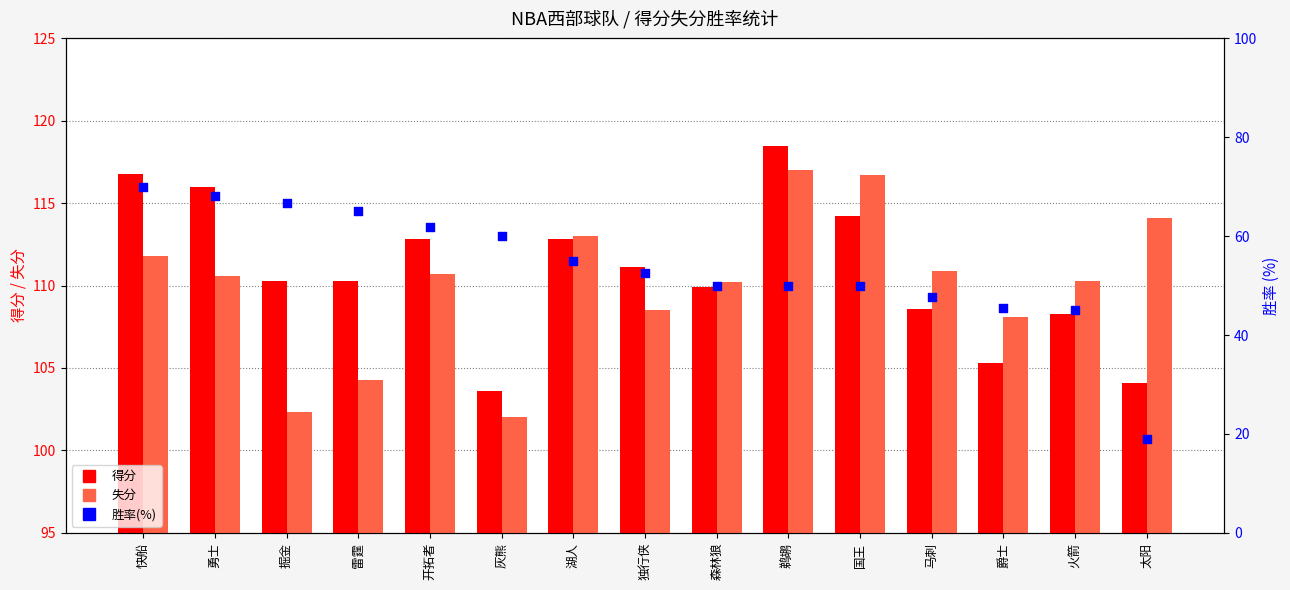

What are all the series names shown in the legend?

得分, 失分, 胜率(%)